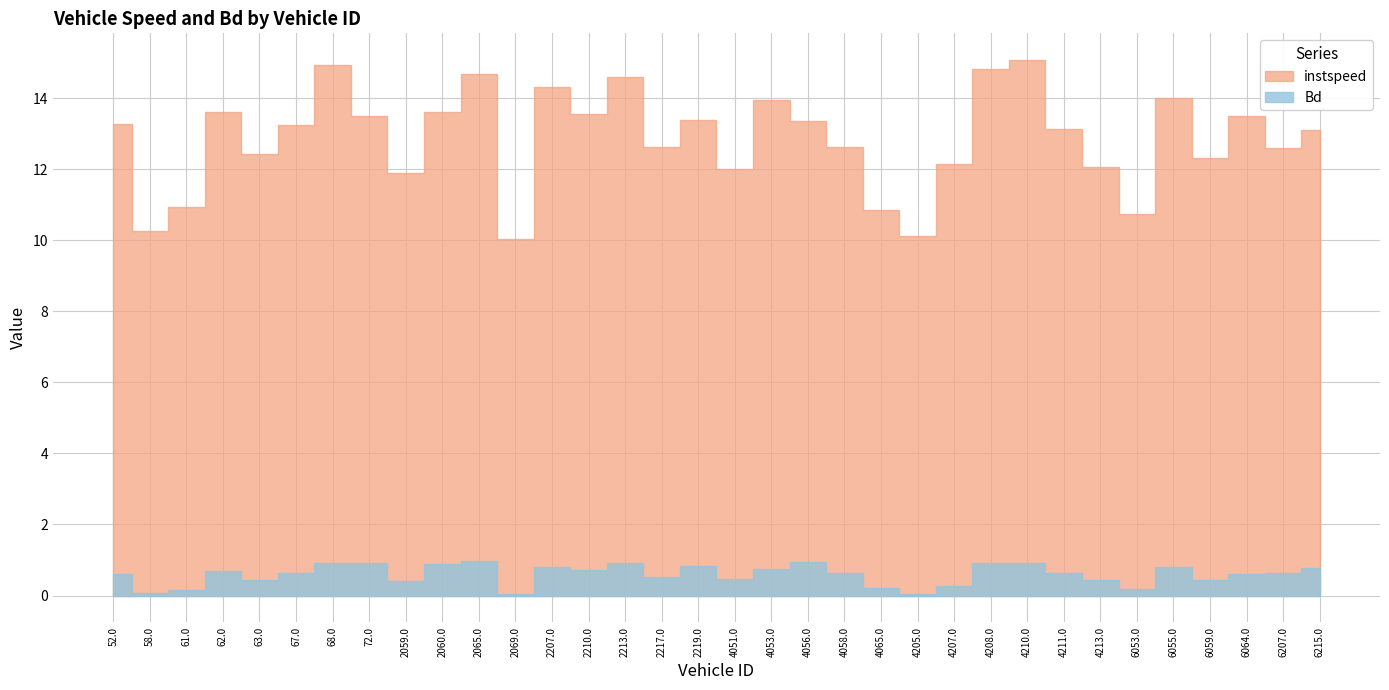

What is the difference between the second highest and second lowest values in the Bd series?

0.9